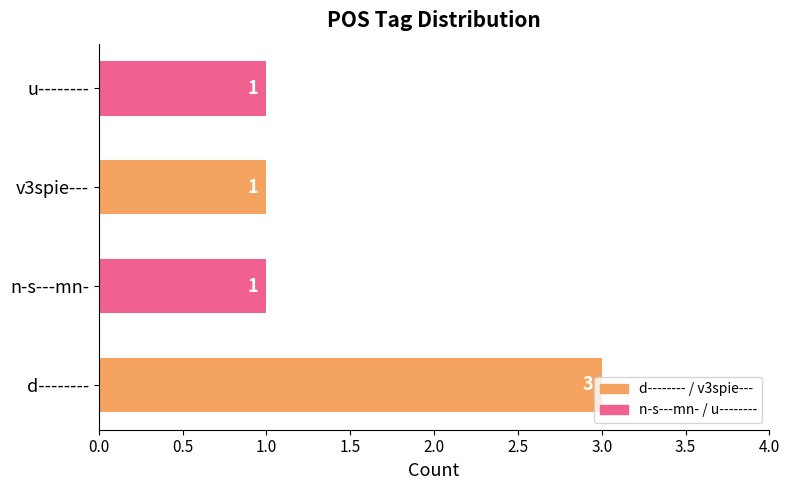

What is the ratio of the value at d-------- to the value at u--------?

3.0